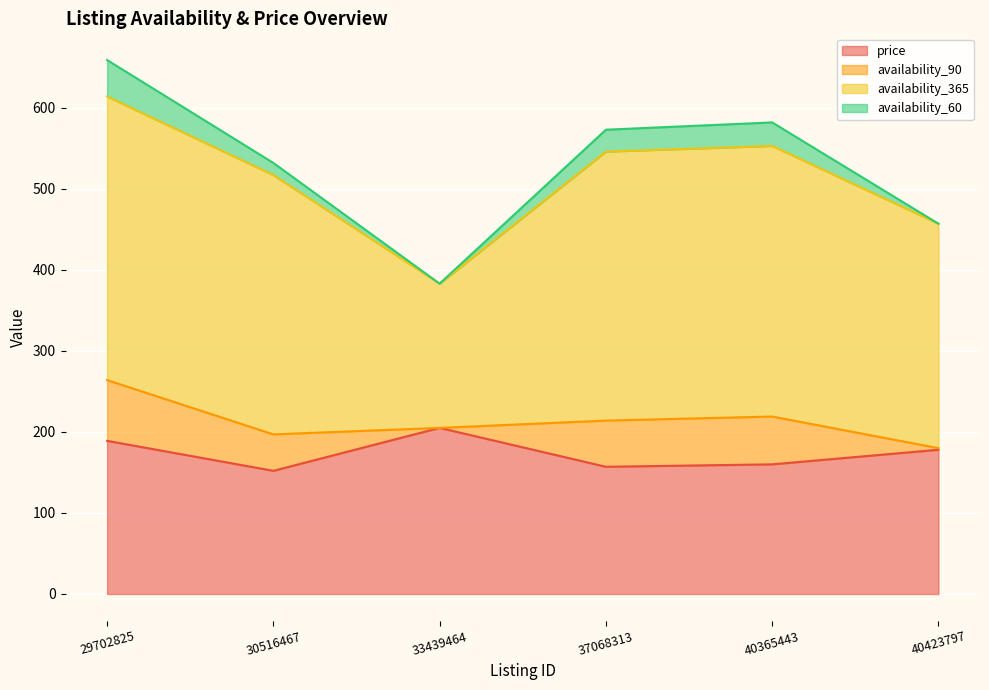

Reading right to left, list all the values displayed in this chart.

price: 40423797=178	40365443=160	37068313=157	33439464=205	30516467=152	29702825=189
availability_90: 40423797=2	40365443=59	37068313=57	33439464=0	30516467=45	29702825=75
availability_365: 40423797=277	40365443=334	37068313=332	33439464=178	30516467=320	29702825=350
availability_60: 40423797=0	40365443=29	37068313=27	33439464=0	30516467=15	29702825=45